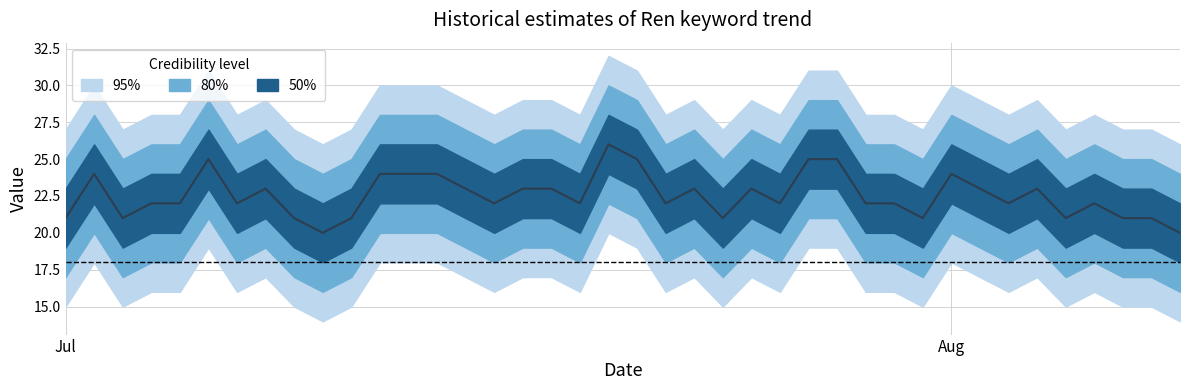

Reading right to left, what are all the values shown in this chart?

20	21	21	22	21	23	22	23	24	21	22	22	25	25	22	23	21	23	22	25	26	22	23	23	22	23	24	24	24	21	20	21	23	22	25	22	22	21	24	21